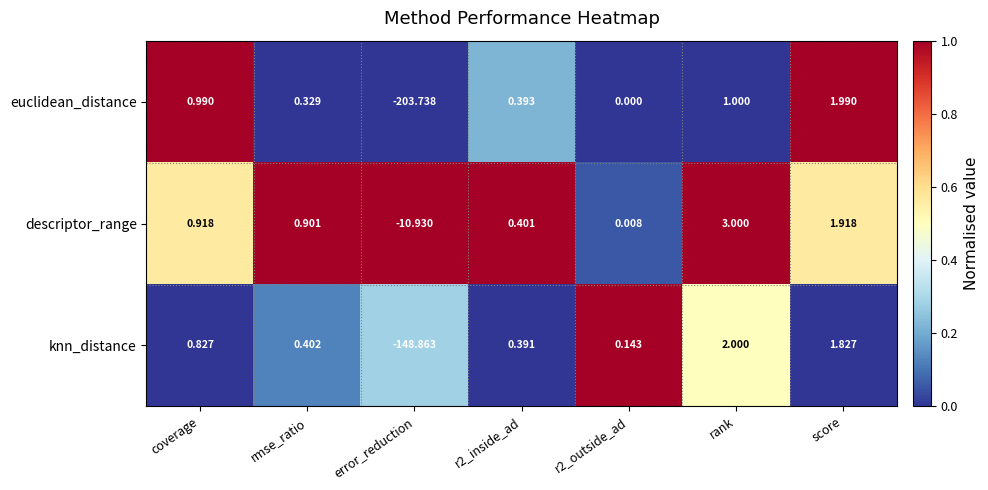

At which label does descriptor_range first exceed 0?

coverage